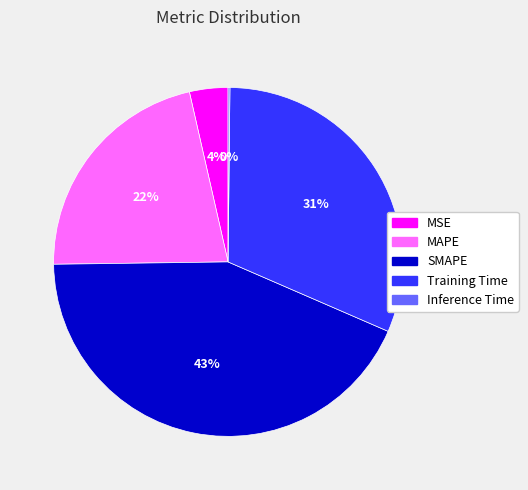

Does MAPE account for over 50% of the chart?

No